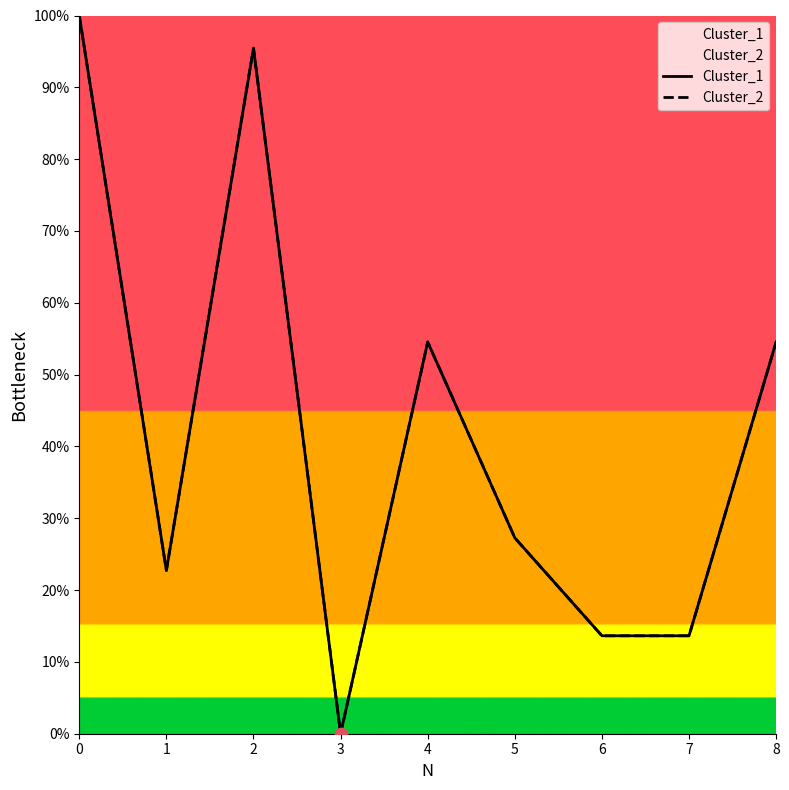

Which series has the largest total across all categories?

Cluster_1